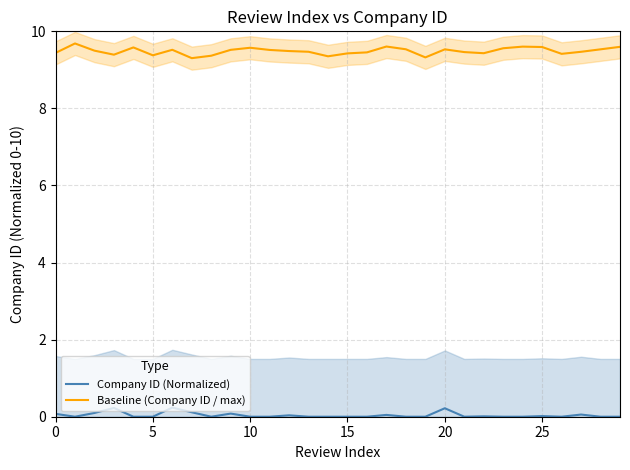

True or false: Baseline (Company ID / max) and Company ID (Normalized) cross at least once.

False